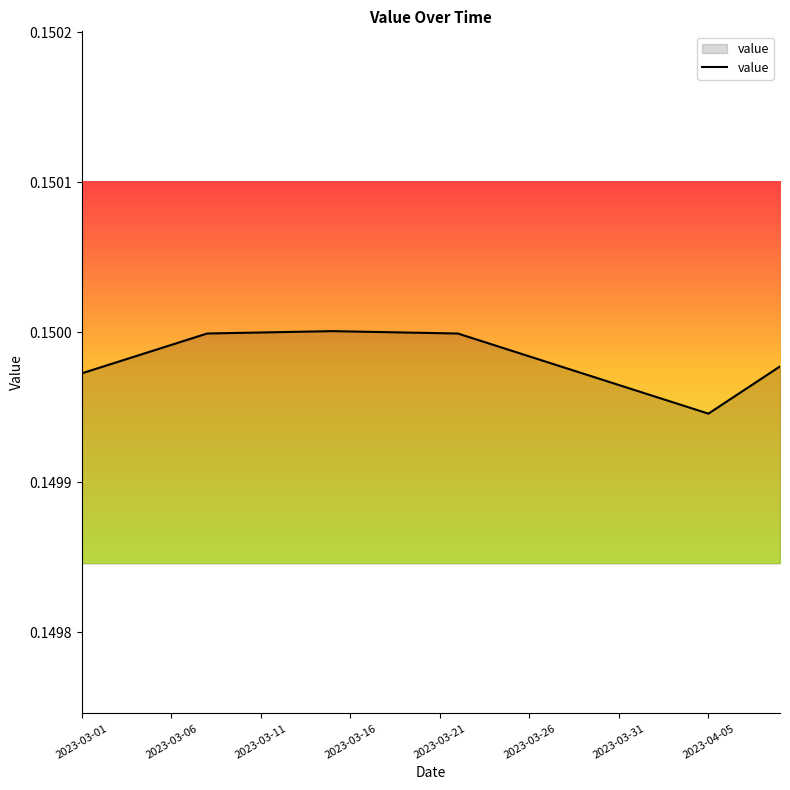

What is the sum of all values?

6.0